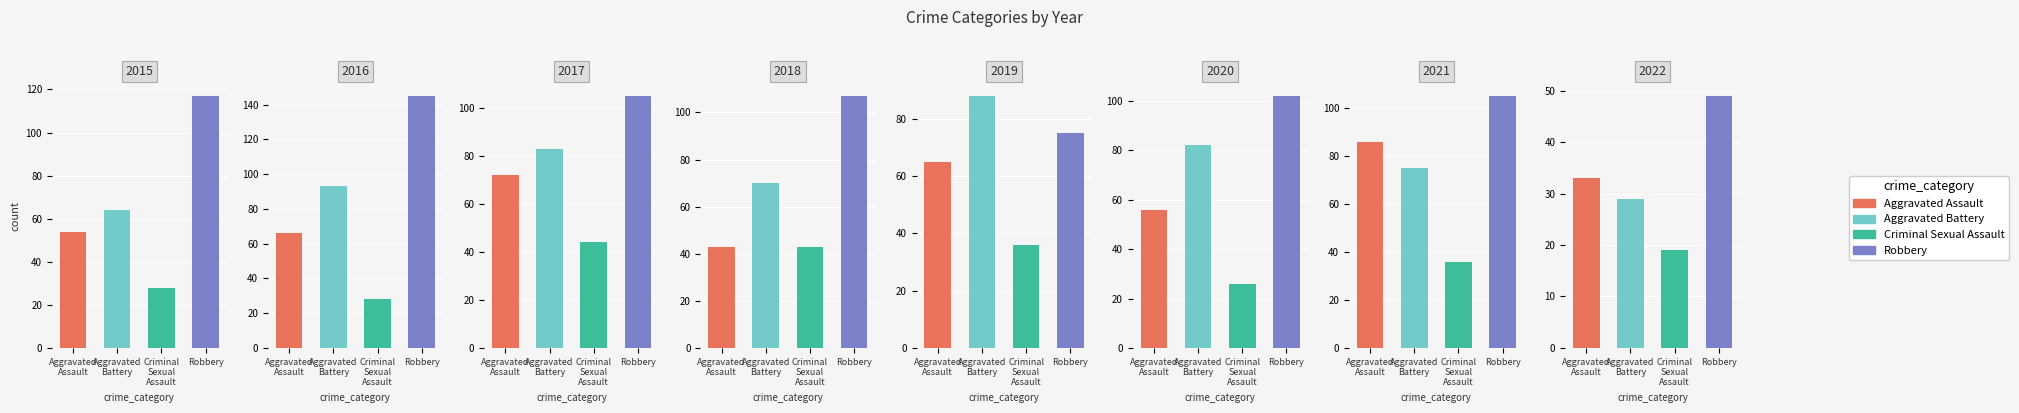

What is the approximate value of Aggravated Battery at 2018?

70